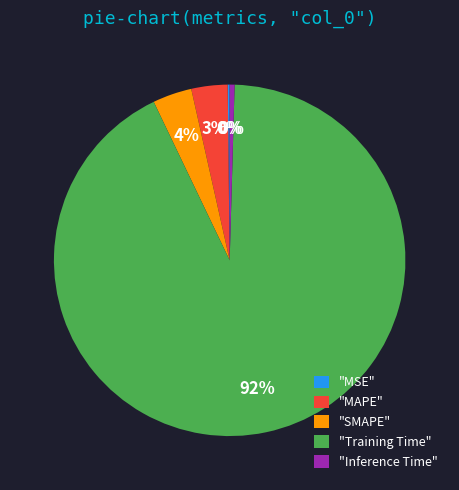

Does any single category account for the majority?

Yes